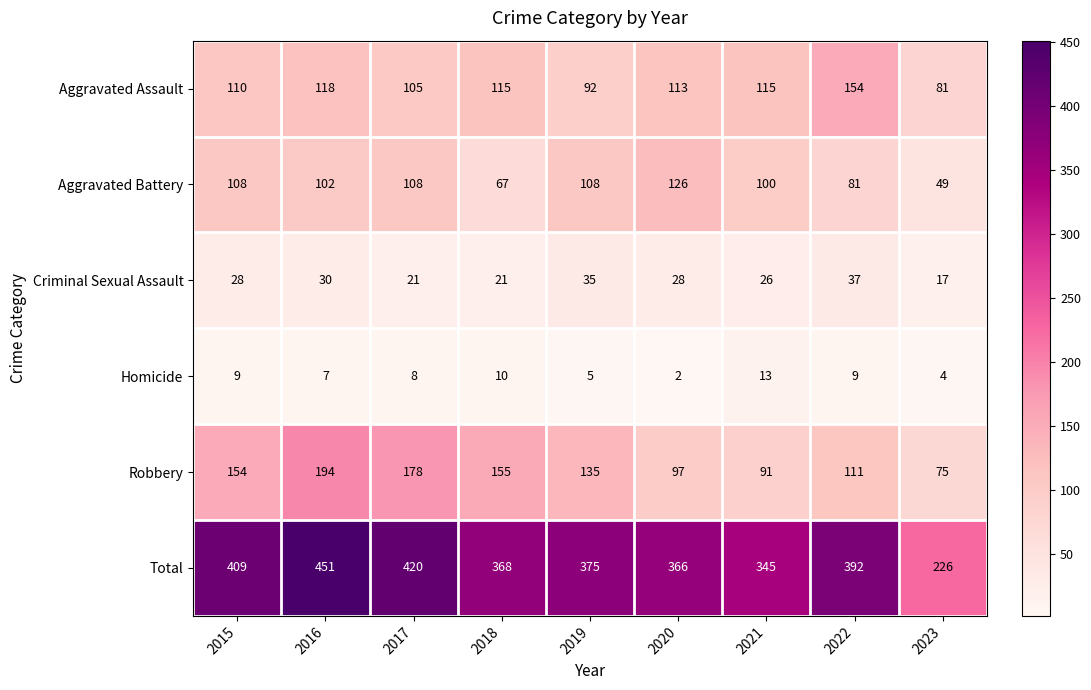

Rank the series by their maximum value, from lowest to highest.

Homicide, Criminal Sexual Assault, Aggravated Battery, Aggravated Assault, Robbery, Total